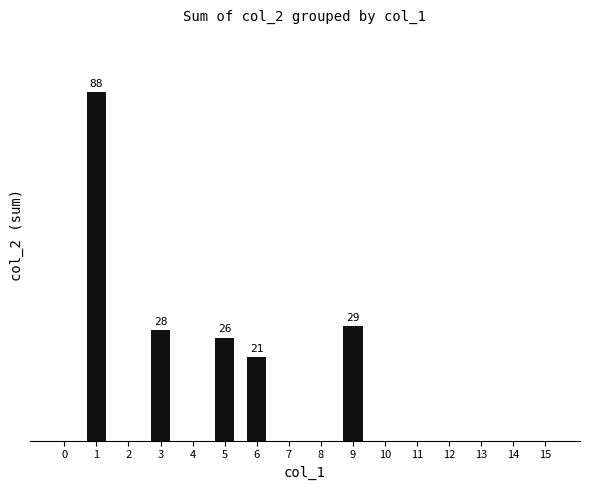

Are the bars horizontal?

No